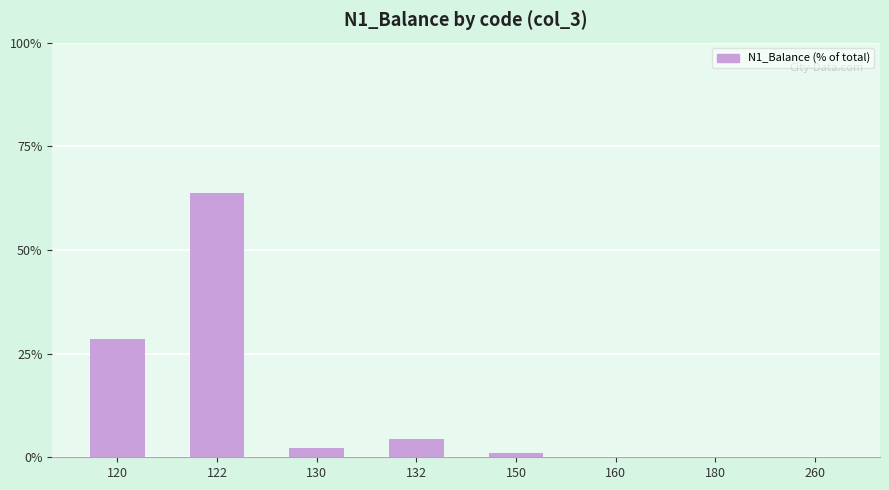

True or false: the data shows 0.1 at 180.

True